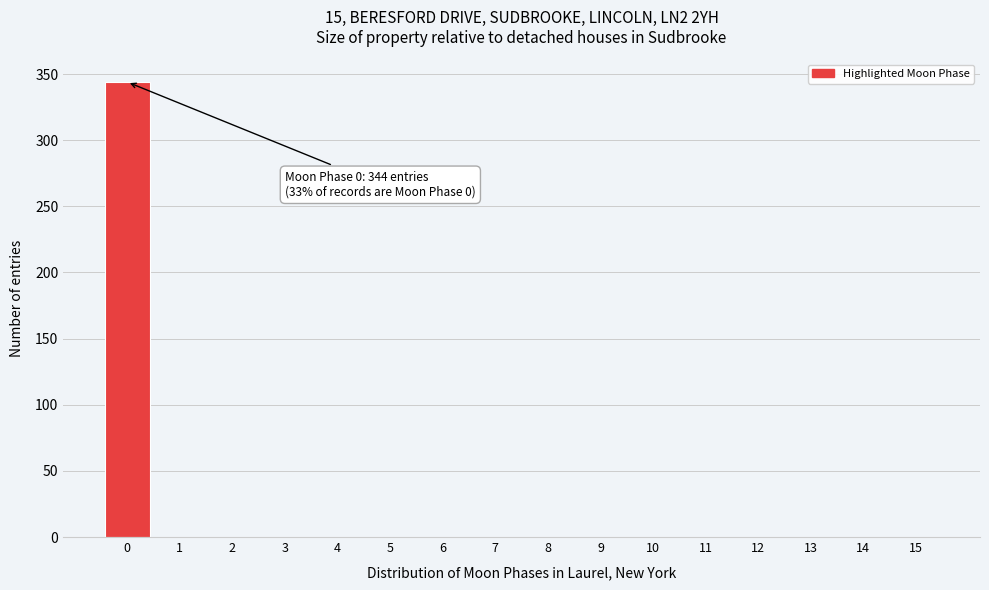

Reading left to right, transcribe all the data shown in this chart.

0=344	1=0	2=0	3=0	4=0	5=0	6=0	7=0	8=0	9=0	10=0	11=0	12=0	13=0	14=0	15=0